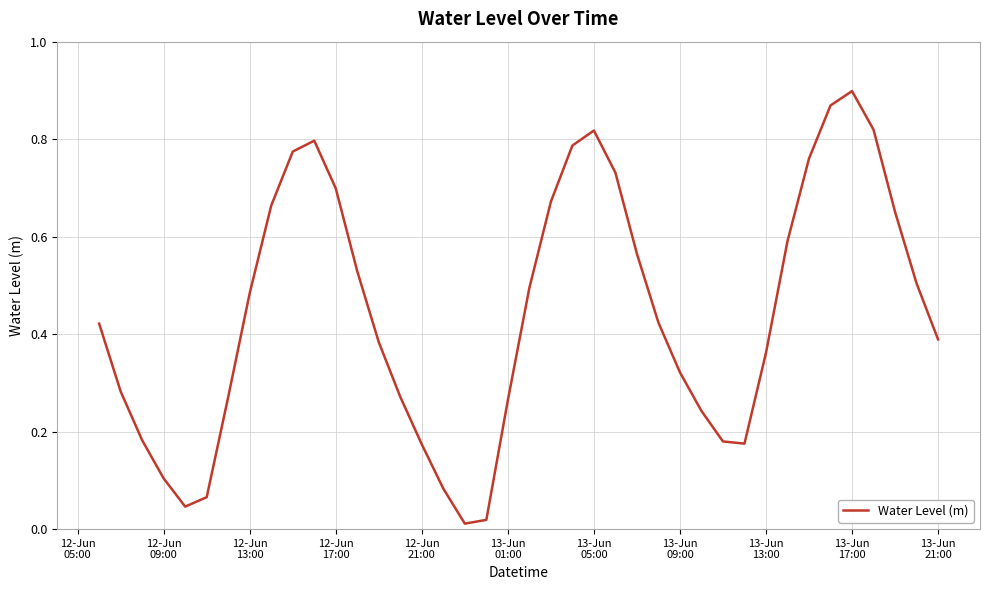

What is the difference between the maximum and second lowest values?

0.9